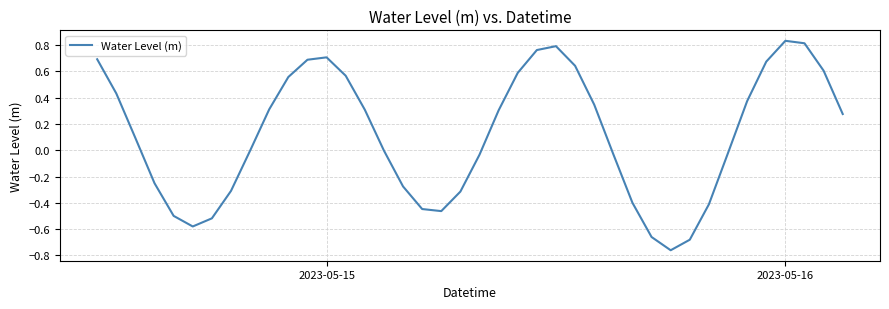

What is the difference between the maximum and minimum values?

1.6